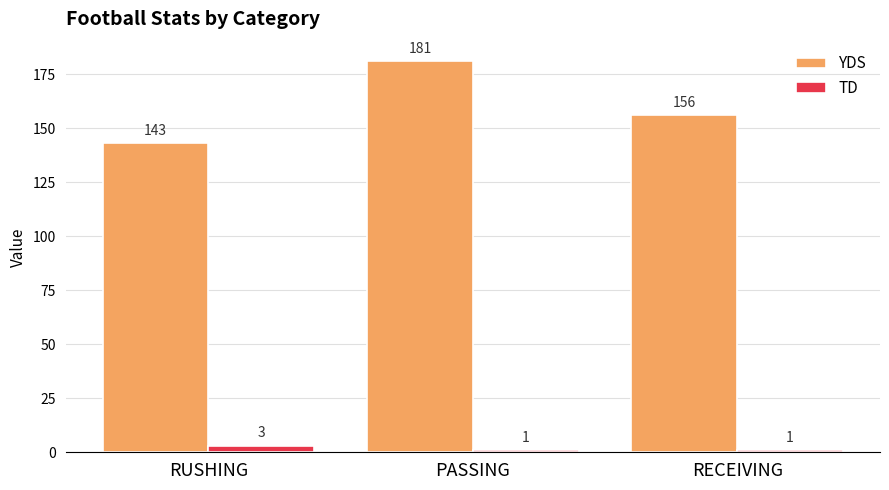

How many bars are there in total?

6